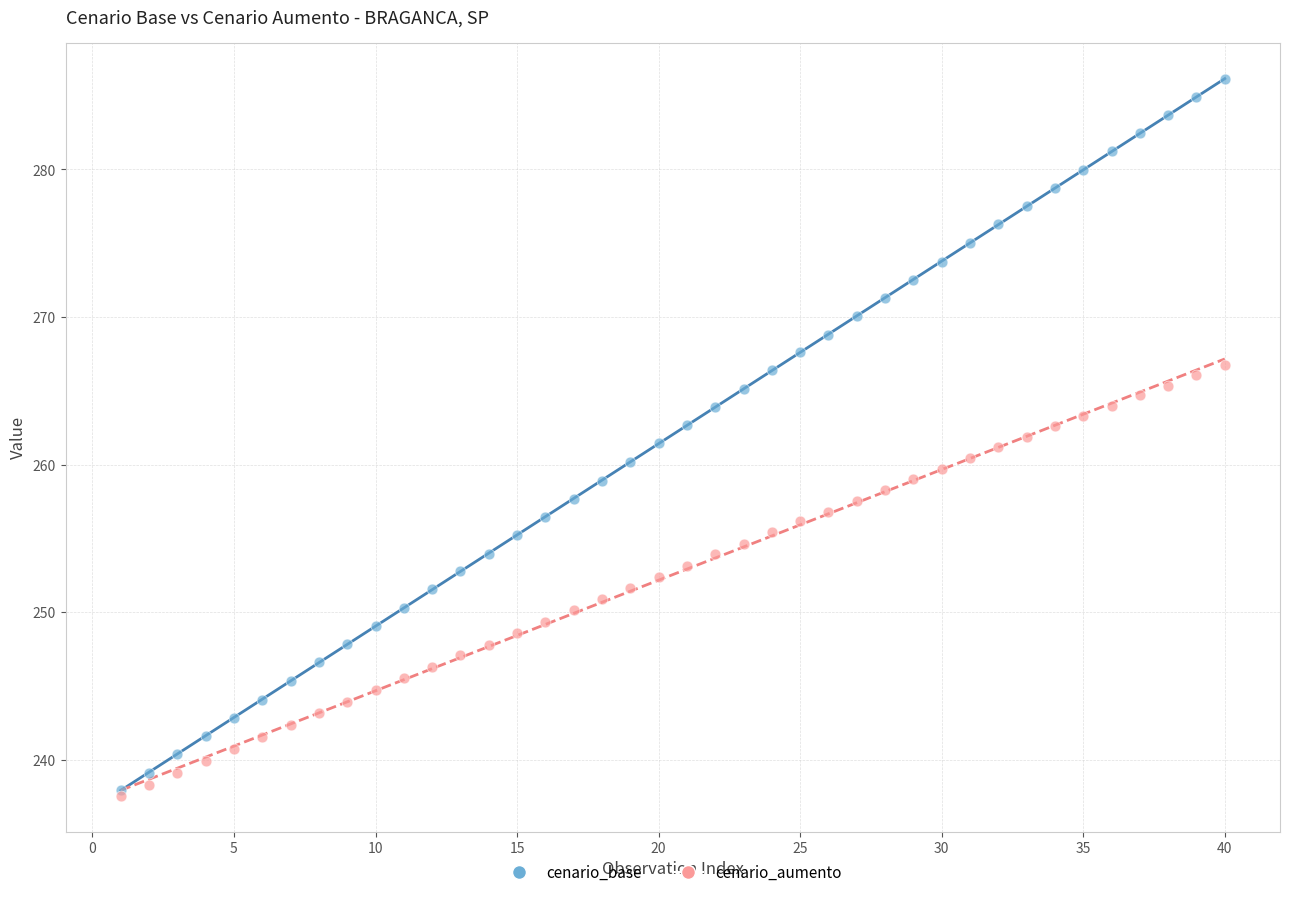

Which series reaches the maximum Y coordinate?

cenario_base